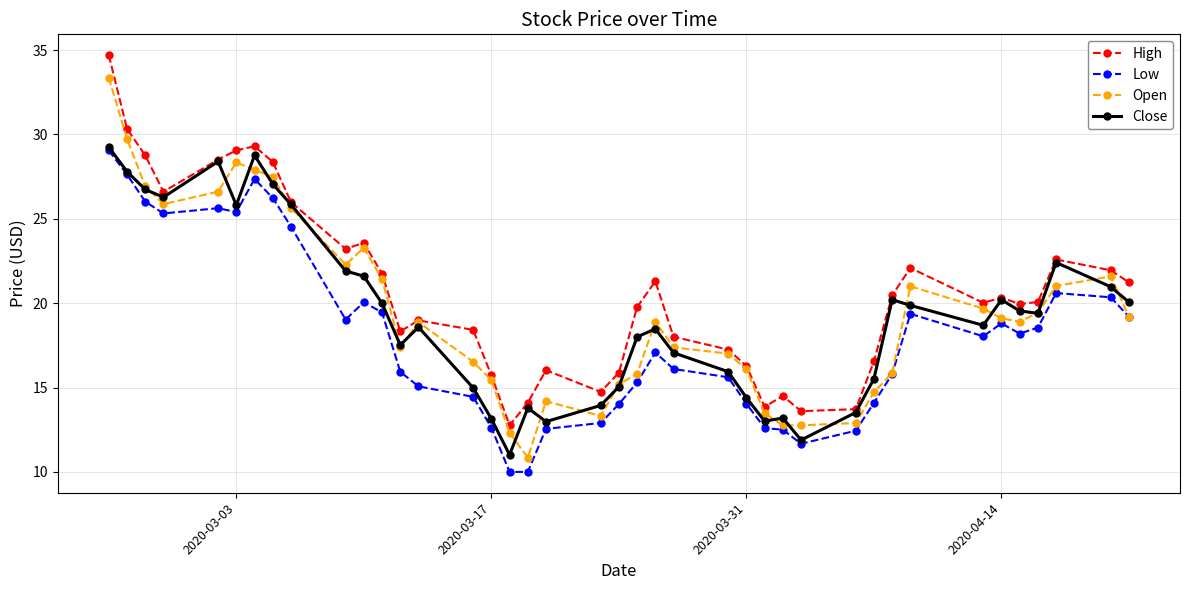

What is the maximum value for High?

34.7